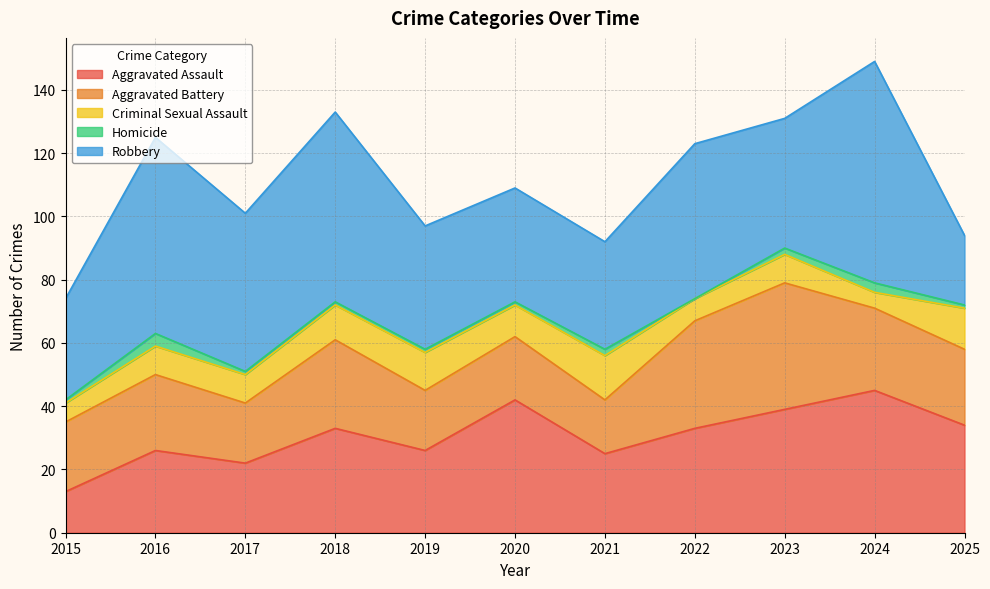

Between 2017 and 2015, which is larger?

2017